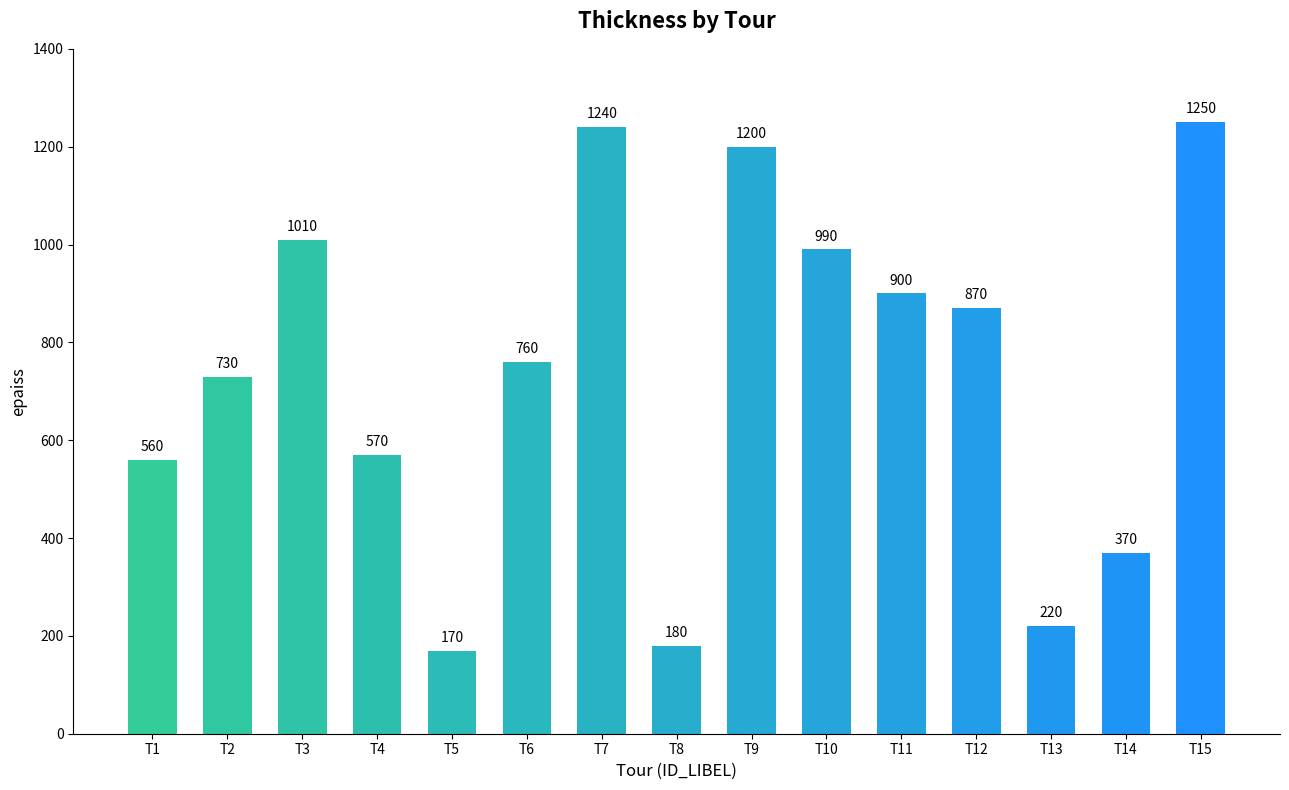

How many data points are less than 760?

7